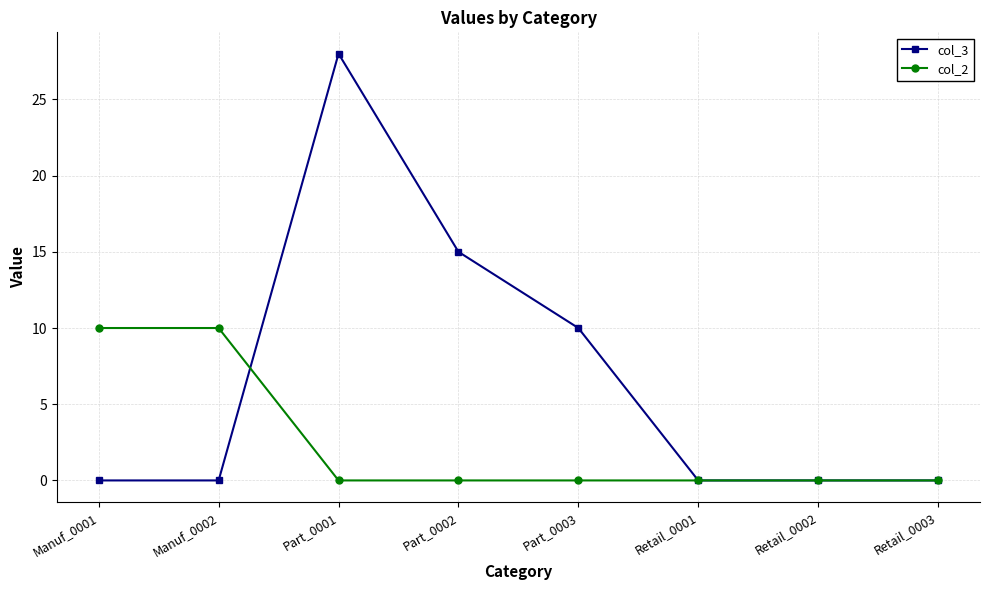

The value of col_3 at Manuf_0001 is -17. True or false?

False